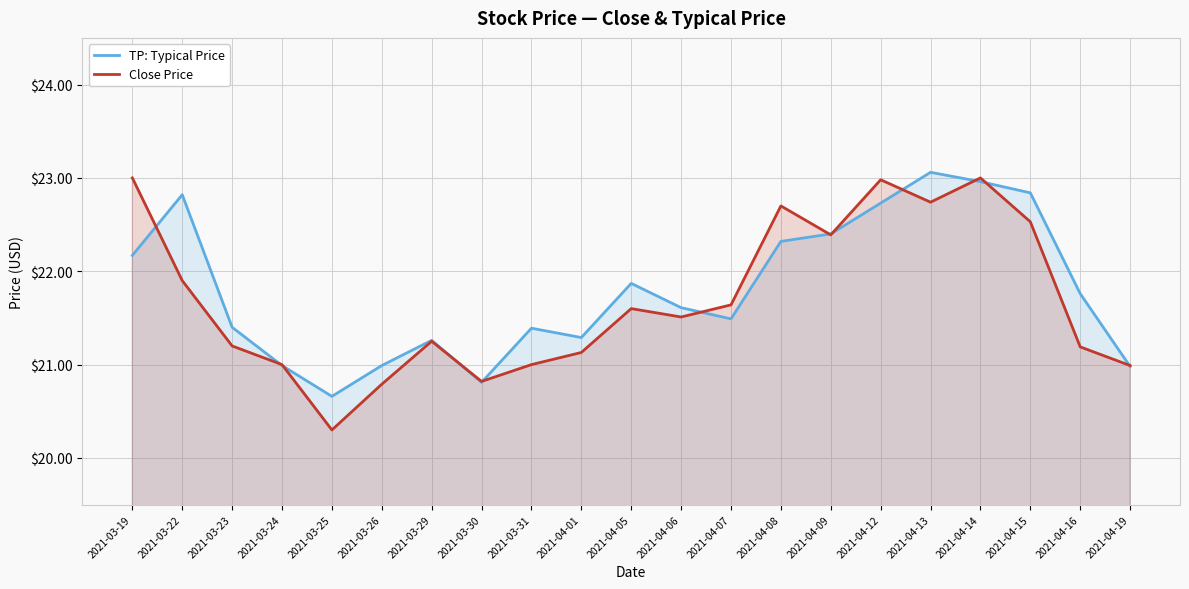

After their last crossing, which series has the higher values: Close Price or TP: Typical Price?

Close Price